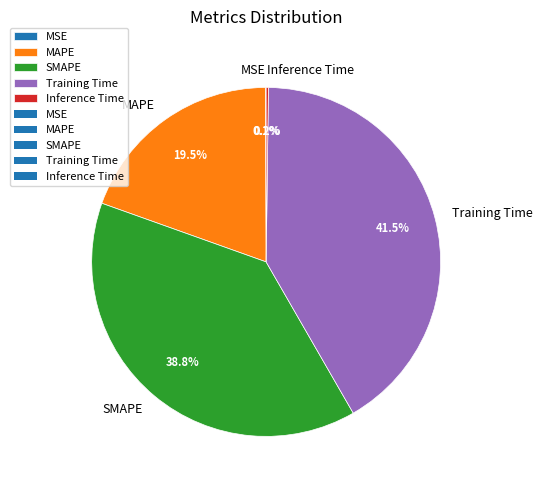

How much of the chart is everything except MAPE?

80.5%